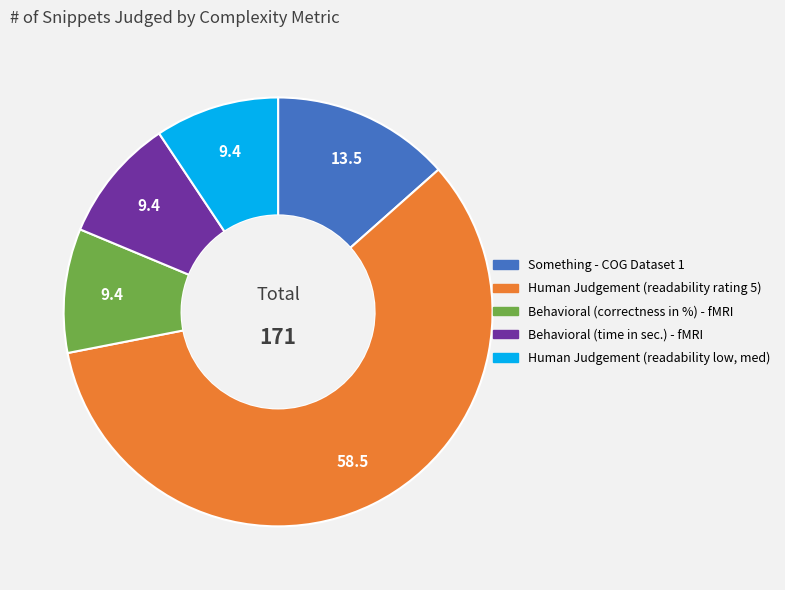

Which has a higher value, Something - COG Dataset 1 or Human Judgement (readability low, med)?

Something - COG Dataset 1